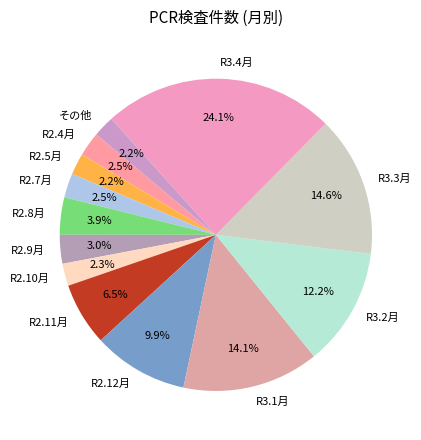

What portion of the pie excludes R3.2月?

87.8%